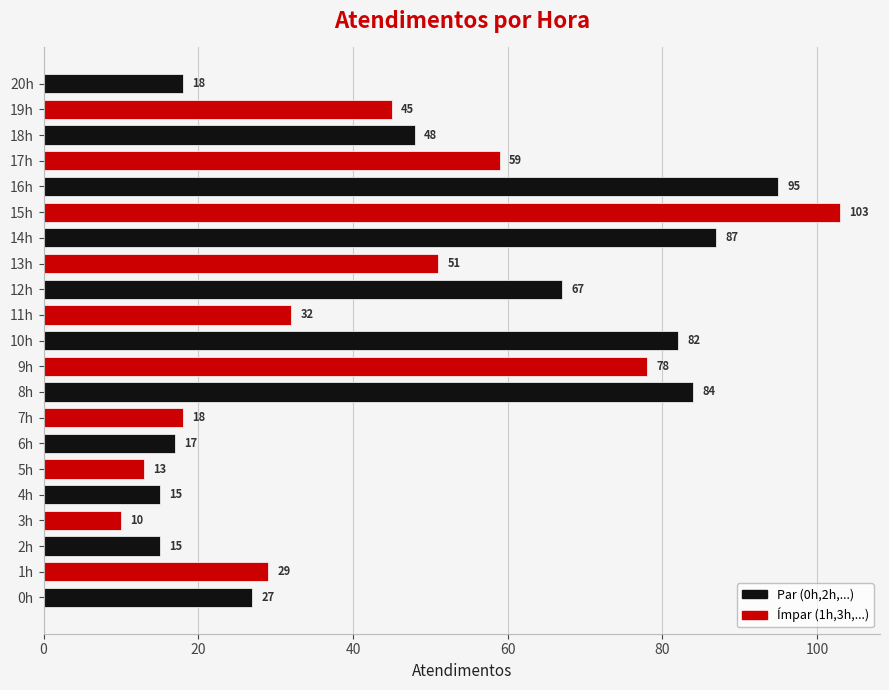

Reading bottom to top, list all the values displayed in this chart.

0h=27	1h=29	2h=15	3h=10	4h=15	5h=13	6h=17	7h=18	8h=84	9h=78	10h=82	11h=32	12h=67	13h=51	14h=87	15h=103	16h=95	17h=59	18h=48	19h=45	20h=18